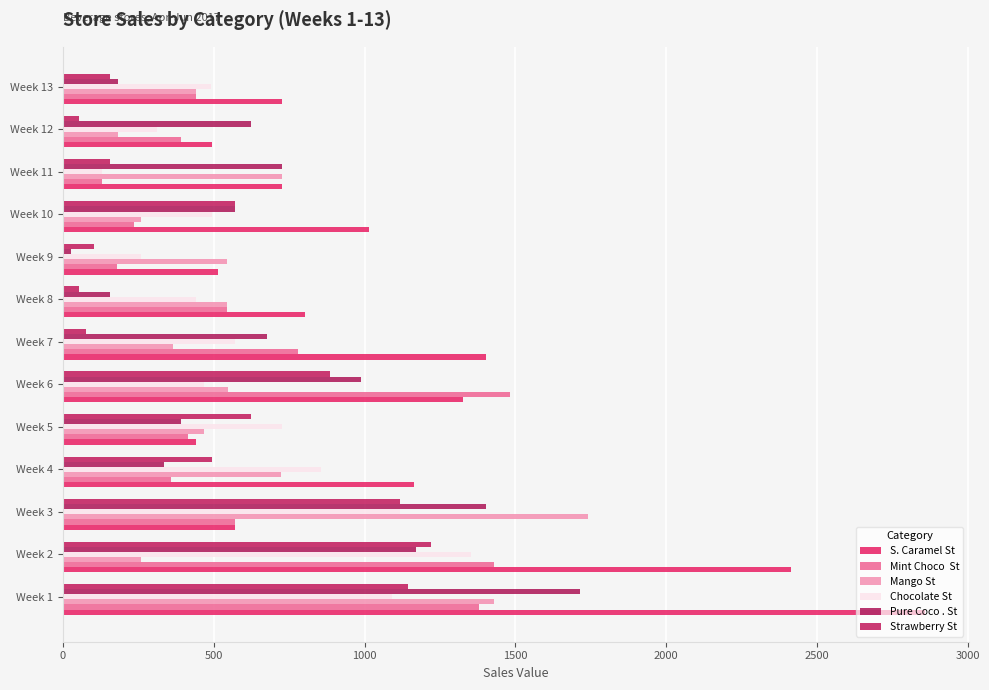

How many distinct data groups are displayed?

6